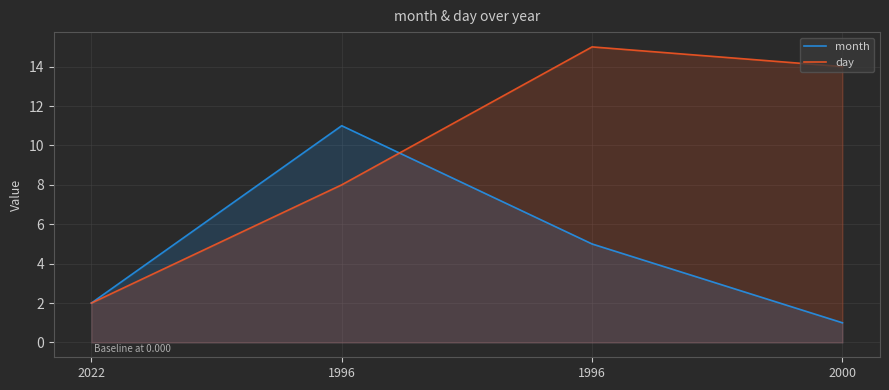

List the series in order of their overall mean, lowest first.

month, day